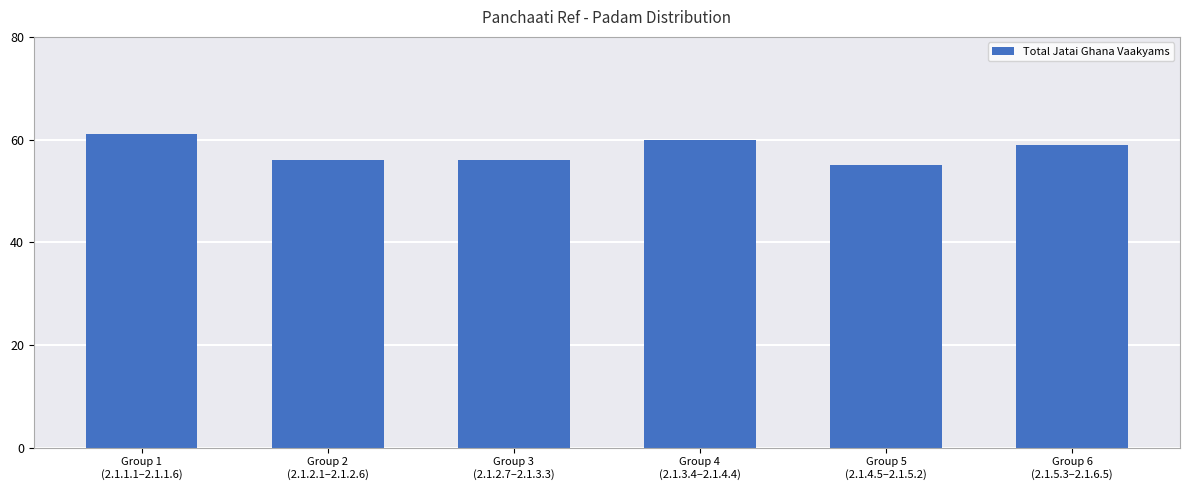

Where is the data nearest to the value 58?

Group 6
(2.1.5.3–2.1.6.5)